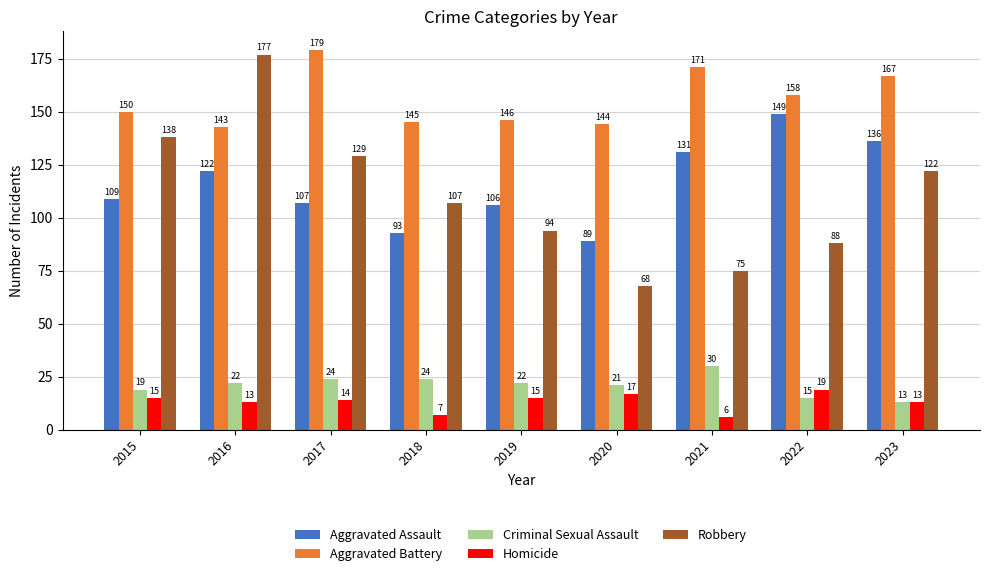

Between 2015 and 2022, which series saw the biggest shift?

Robbery